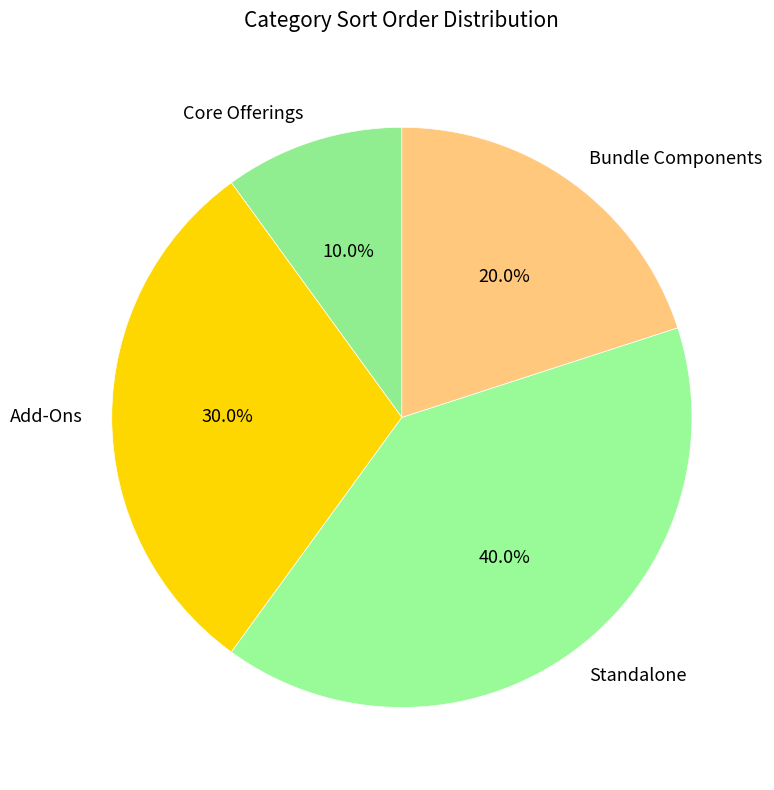

Is there any slice that represents more than half of the pie?

No